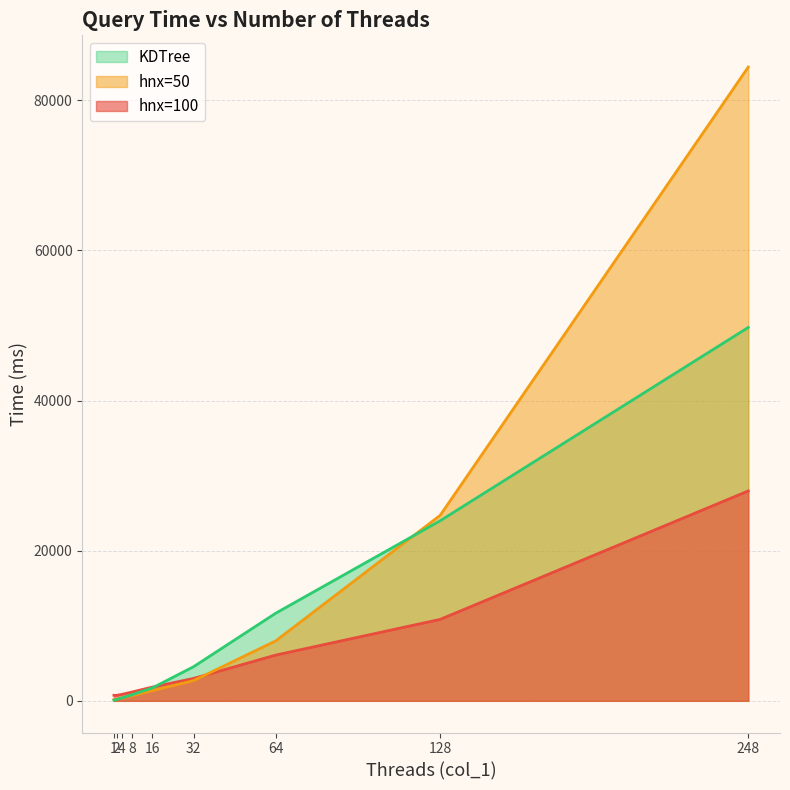

How many distinct data groups are displayed?

3